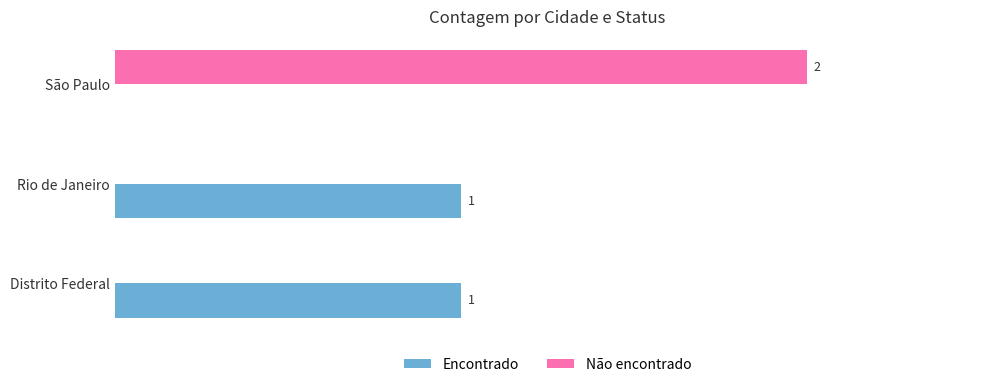

Which label corresponds to the largest value in the chart?

São Paulo